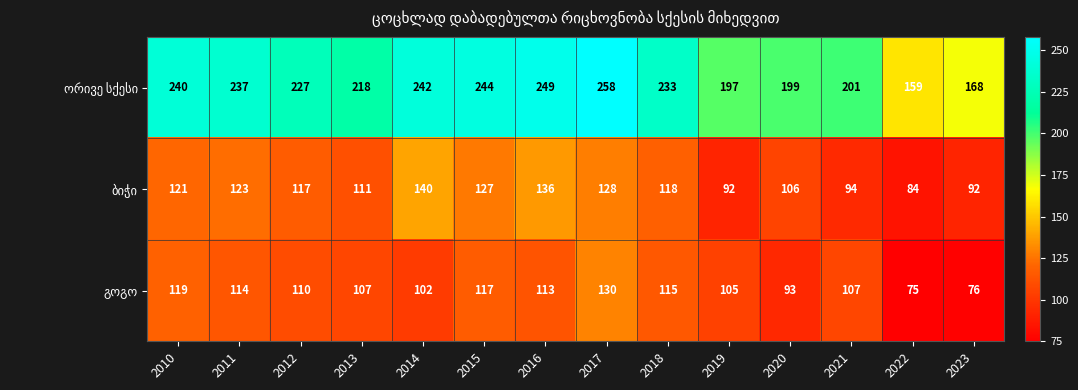

Which category has the lowest value across all series?

2022